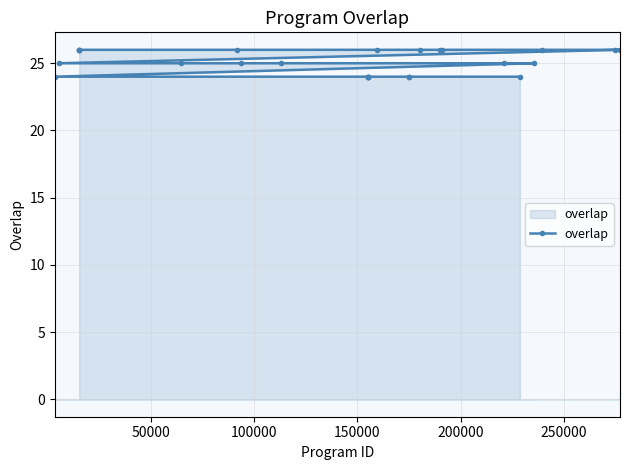

What is the smallest value displayed?

24